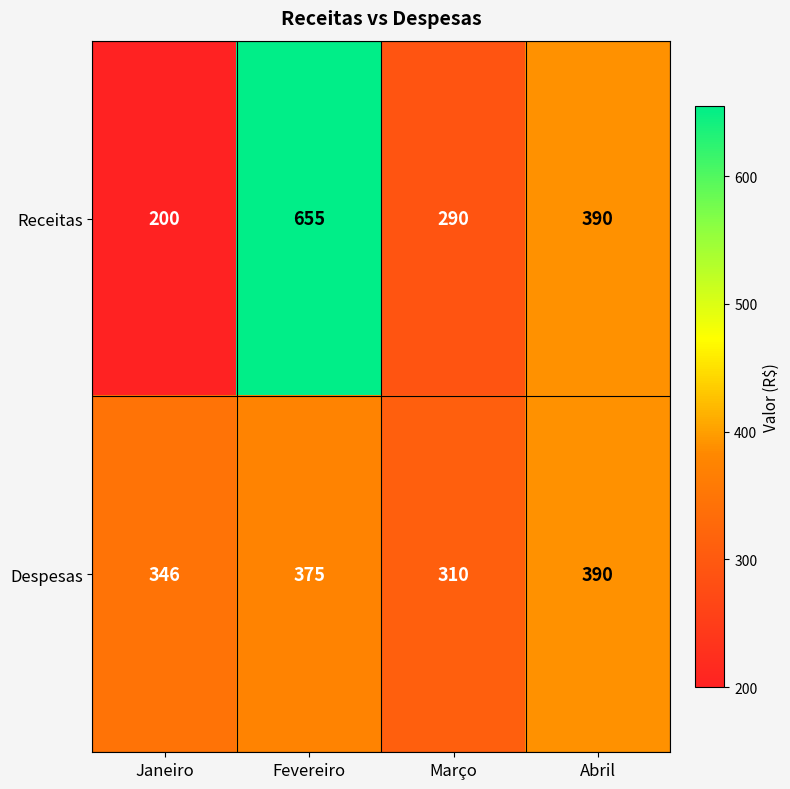

Reading left to right, extract all data points from this chart.

Receitas: 200	655	290	390
Despesas: 346	375	310	390